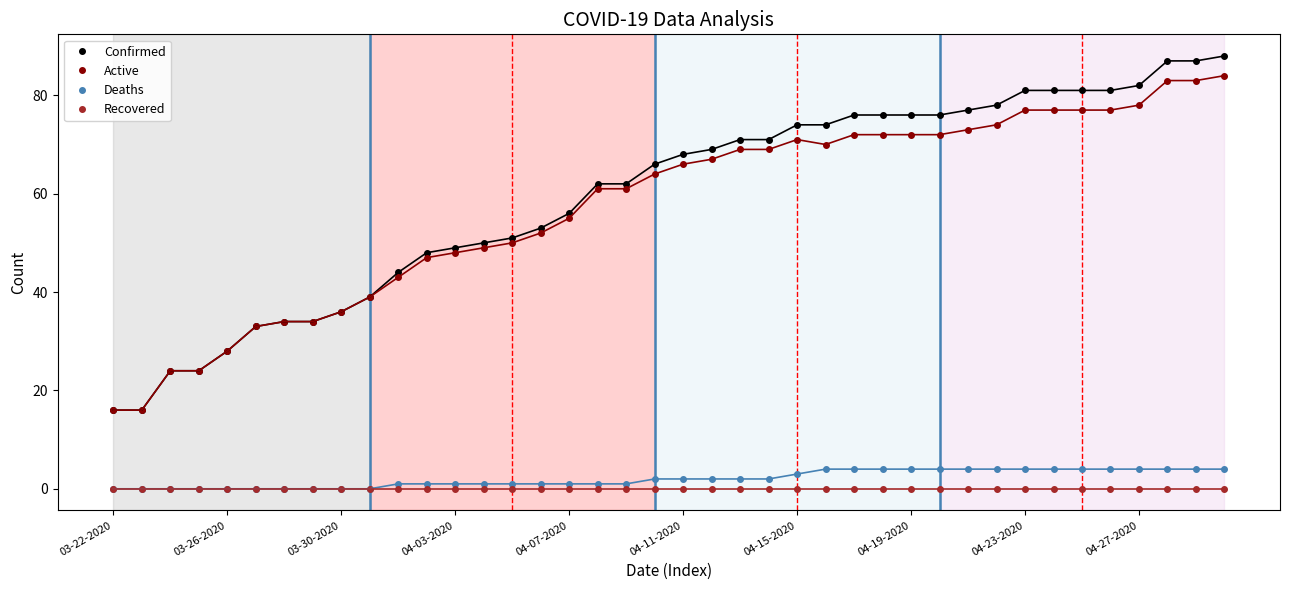

True or false: Recovered and Confirmed cross at least once.

False